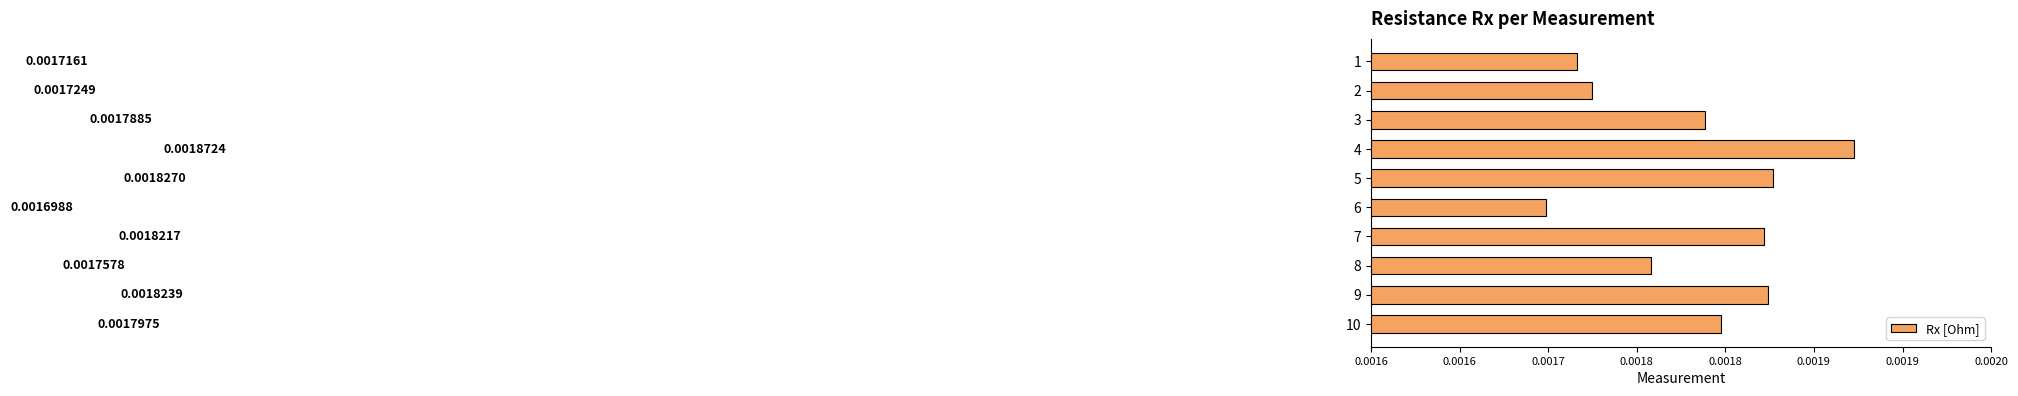

Are the bars horizontal?

Yes